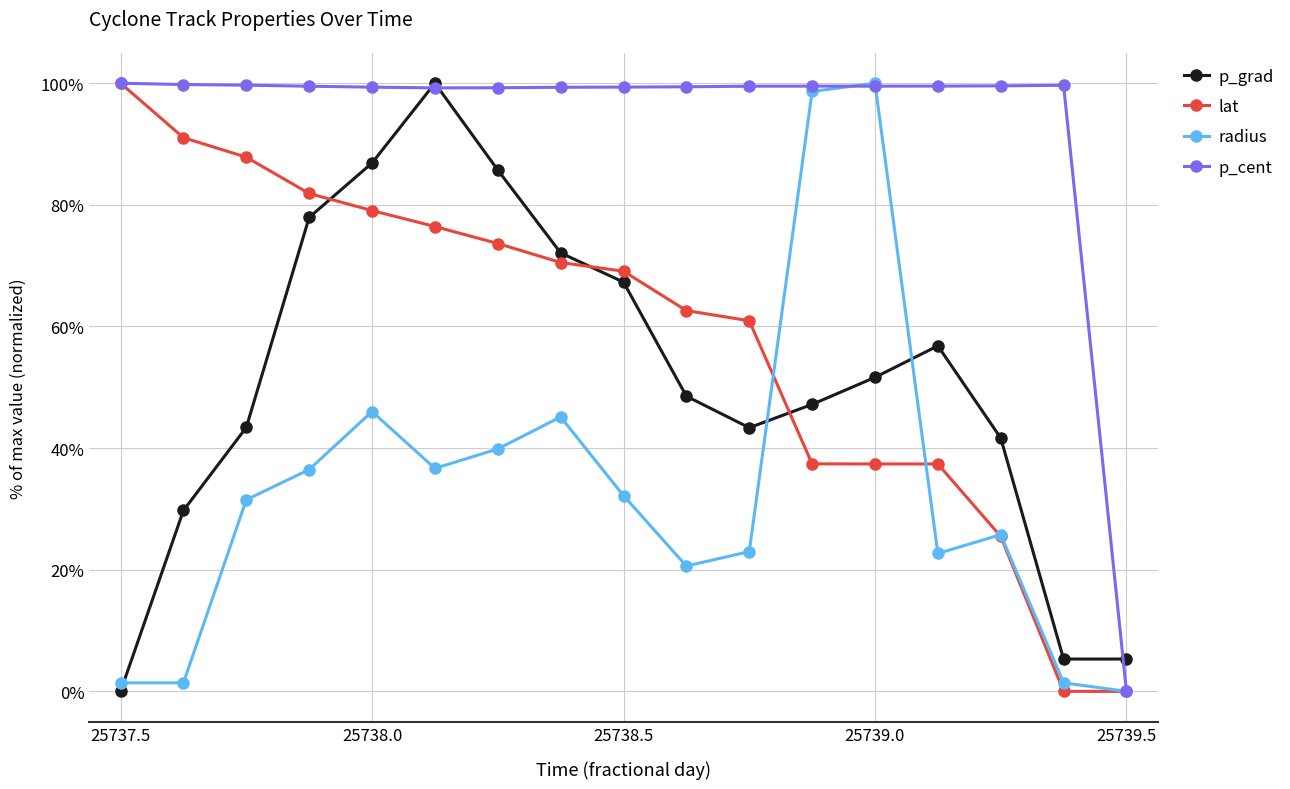

At which category is the sum across all series the highest?

5